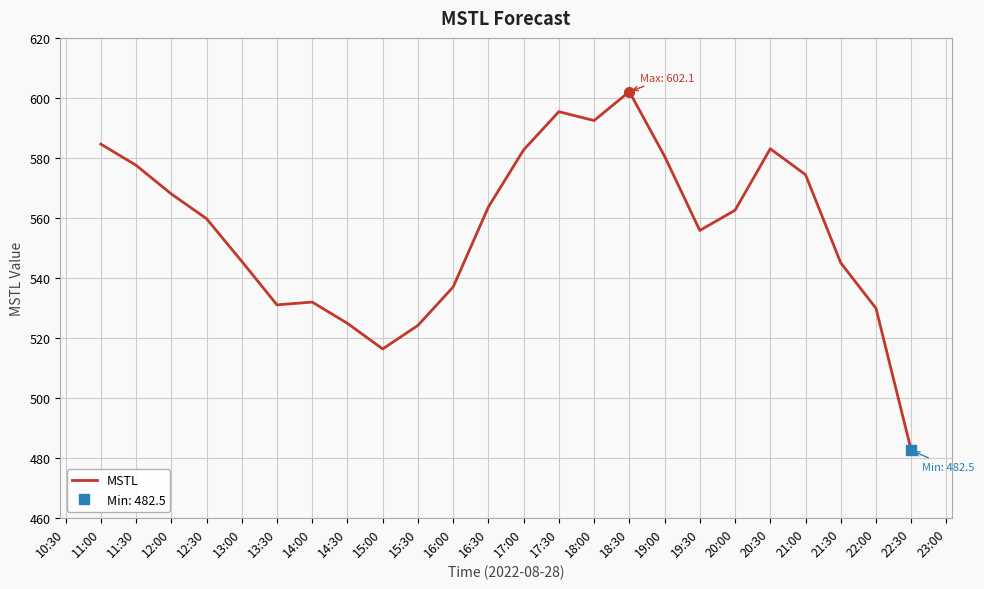

What is the lowest value of the MSTL series?

482.5